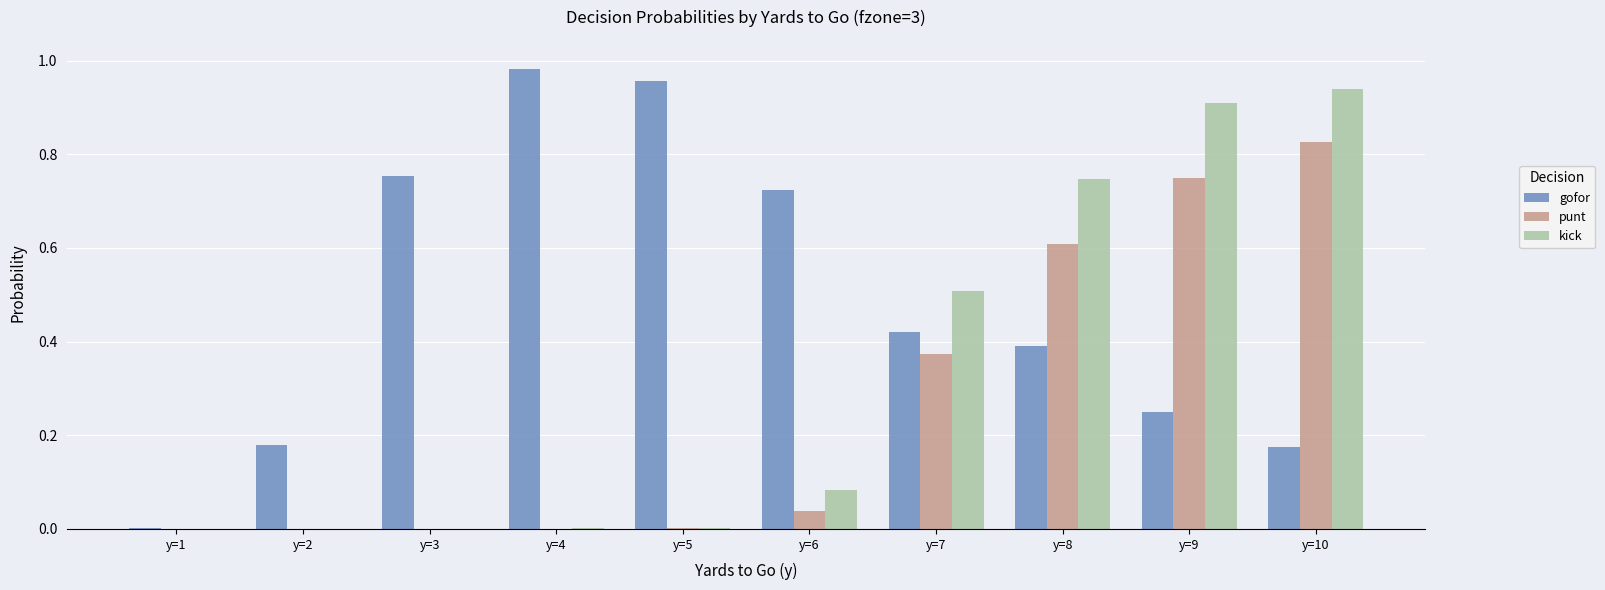

Is the value of kick at y=3 greater than the value of gofor at y=10?

No